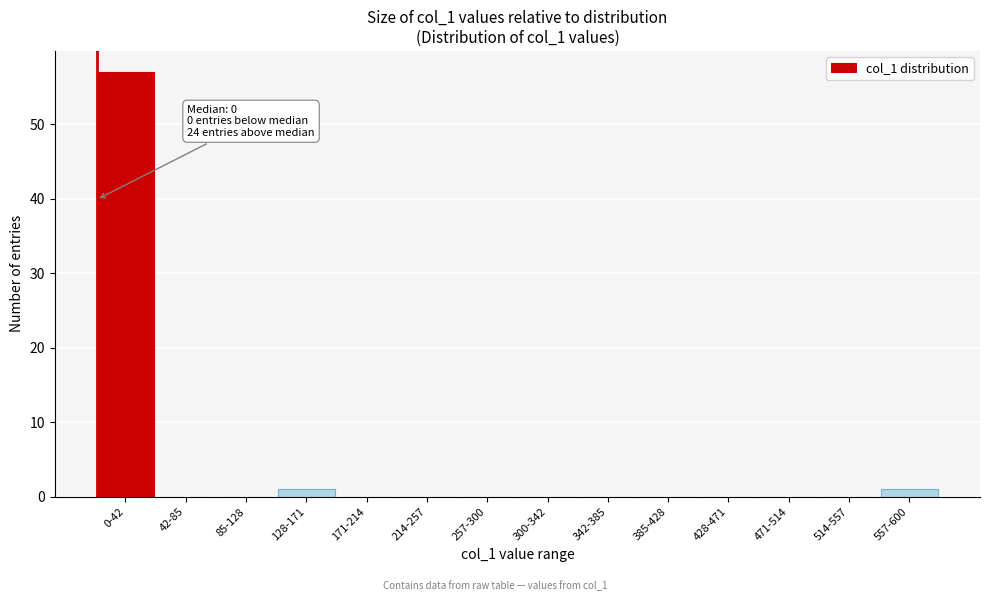

Reading left to right, extract all data points from this chart.

0-42=57	42-85=0	85-128=0	128-171=1	171-214=0	214-257=0	257-300=0	300-342=0	342-385=0	385-428=0	428-471=0	471-514=0	514-557=0	557-600=1